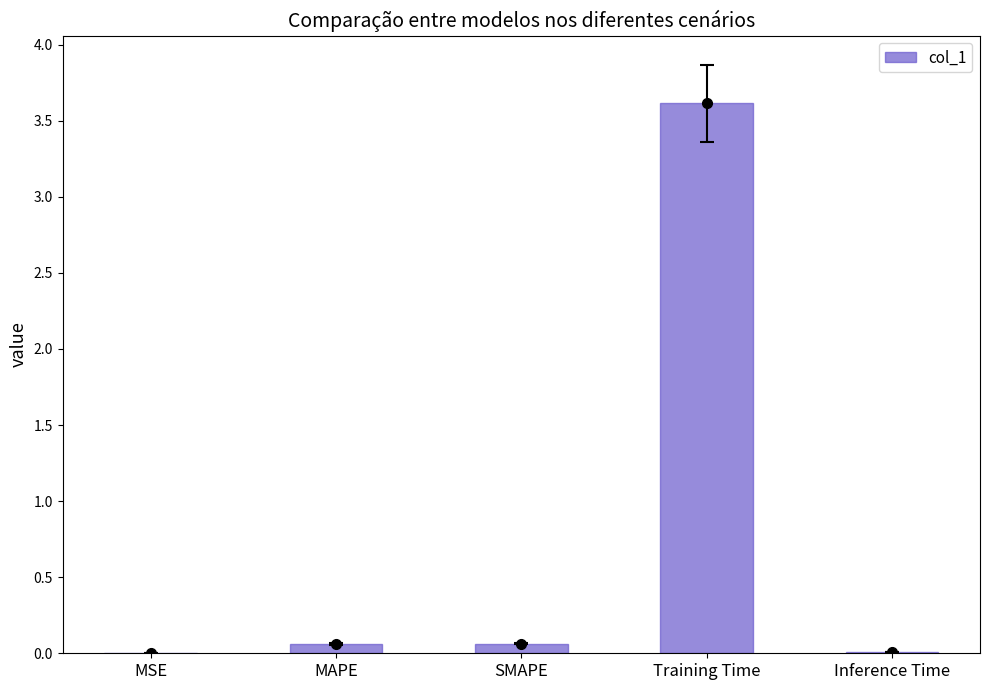

What is the change in value from MAPE to Training Time?

+3.6